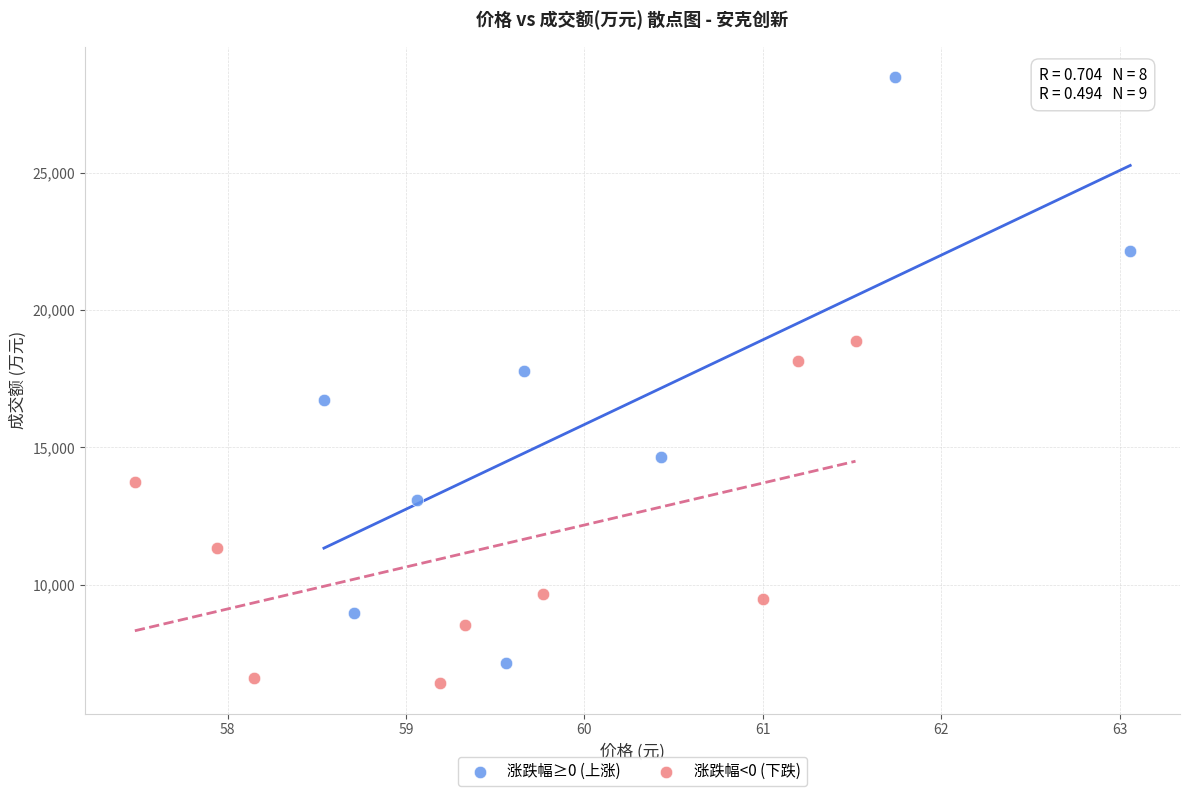

Which series contains the highest Y value?

涨跌幅≥0 (上涨)